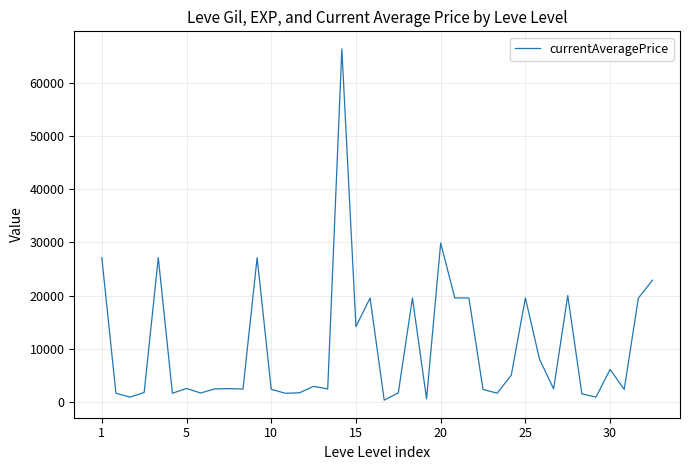

Does the chart display data point markers on the line(s)?

No